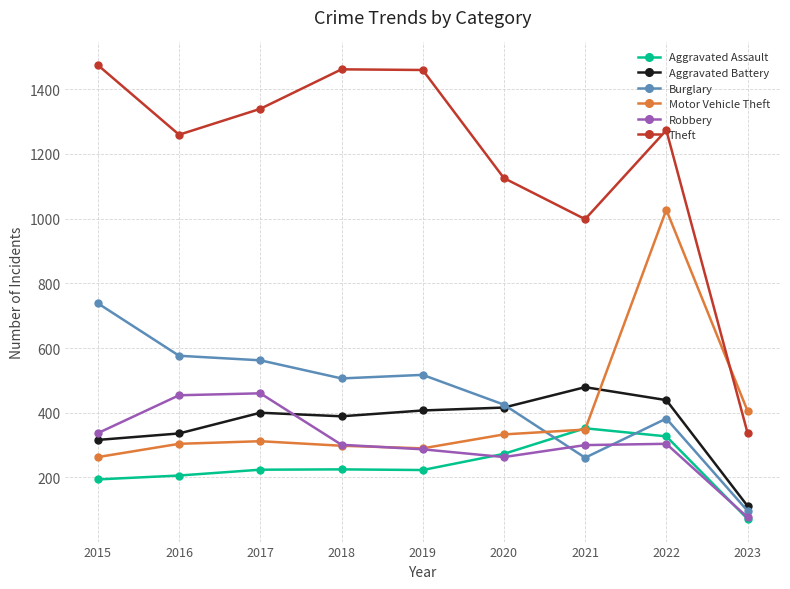

True or false: Burglary and Aggravated Battery intersect in this chart.

True